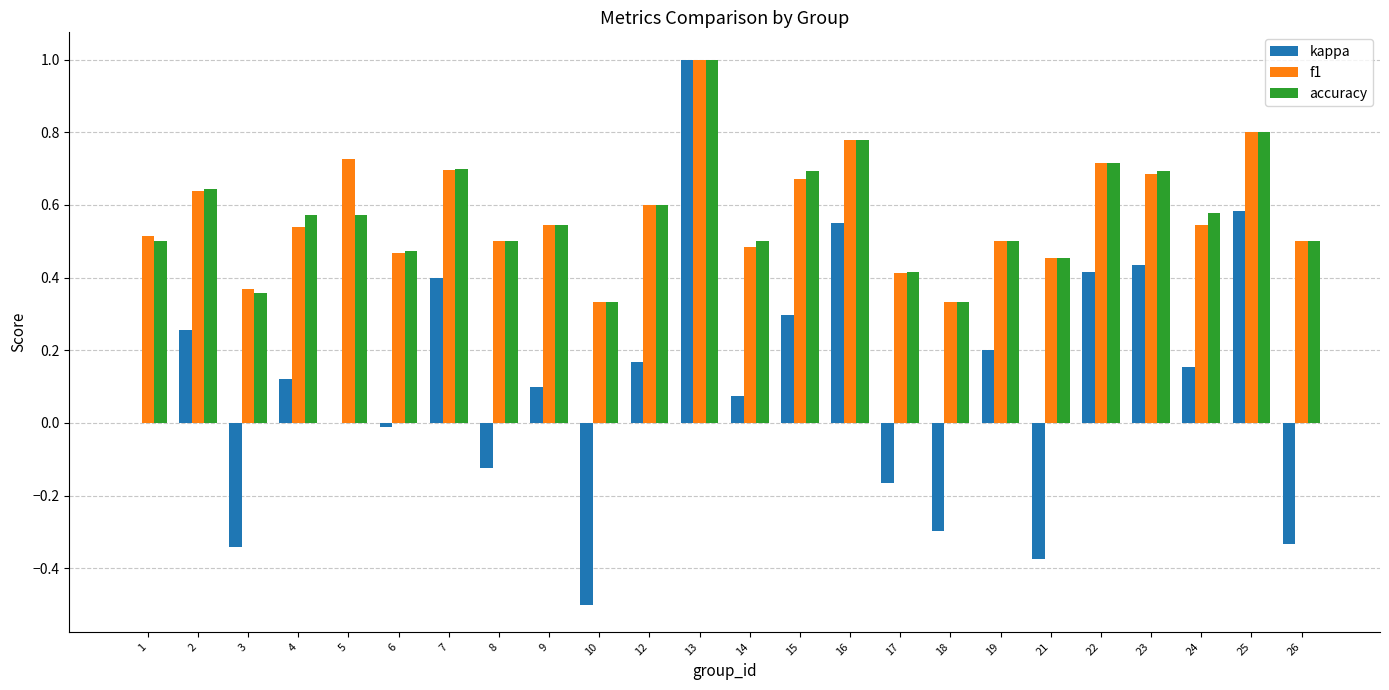

What is the sum of the f1 values at 7 and 3?

1.1